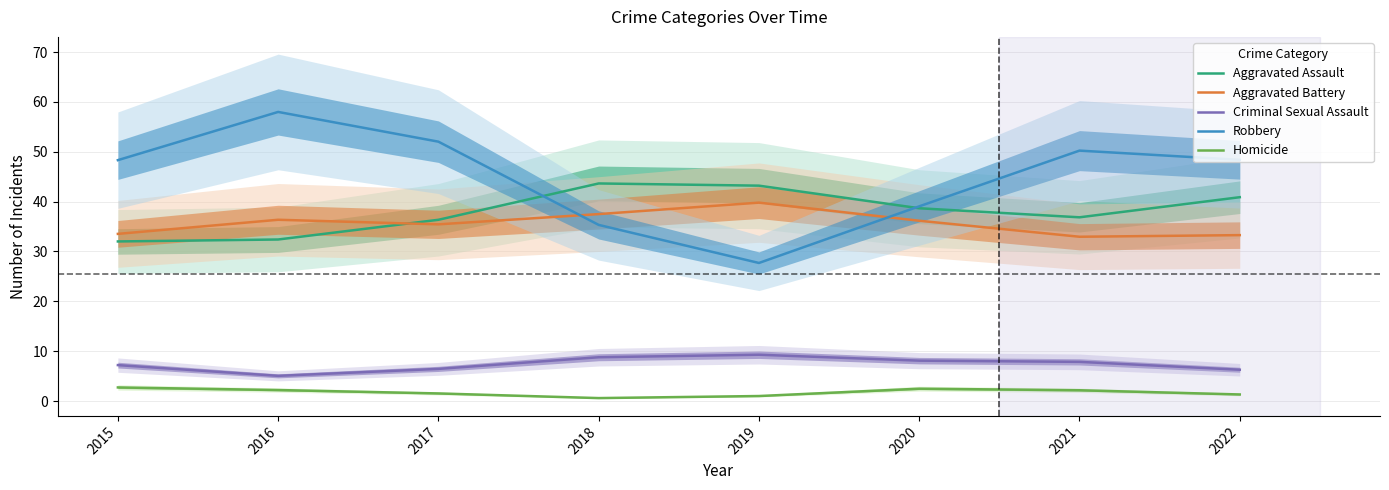

Which series has the largest range (max minus min)?

Robbery